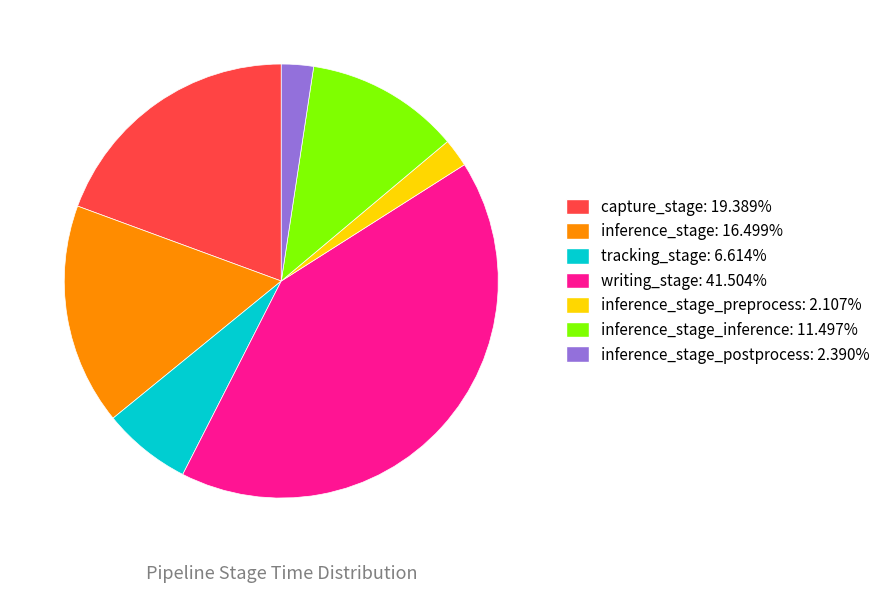

Is there a majority slice in this chart?

No